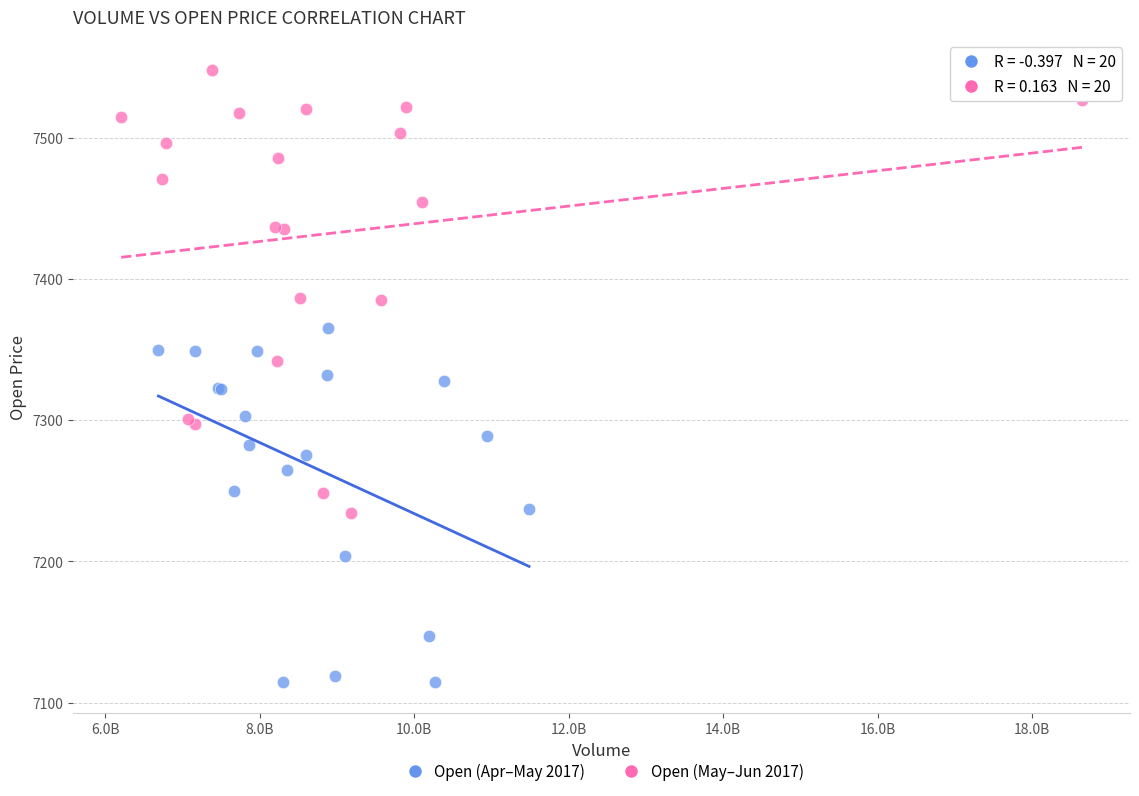

Which series has the widest spread of Y values?

Open (May–Jun 2017)